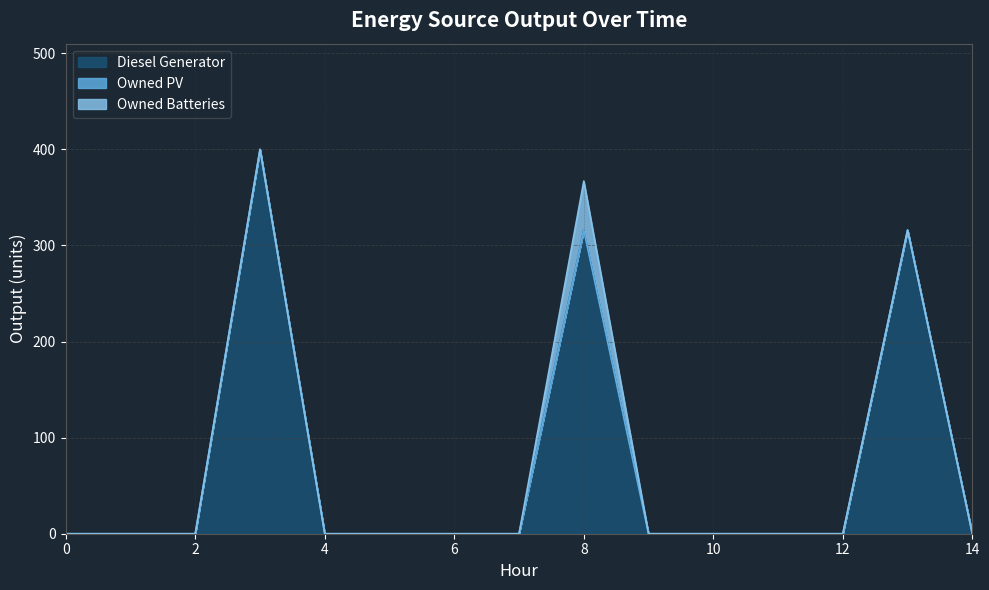

Which series has the largest range (max minus min)?

Diesel Generator